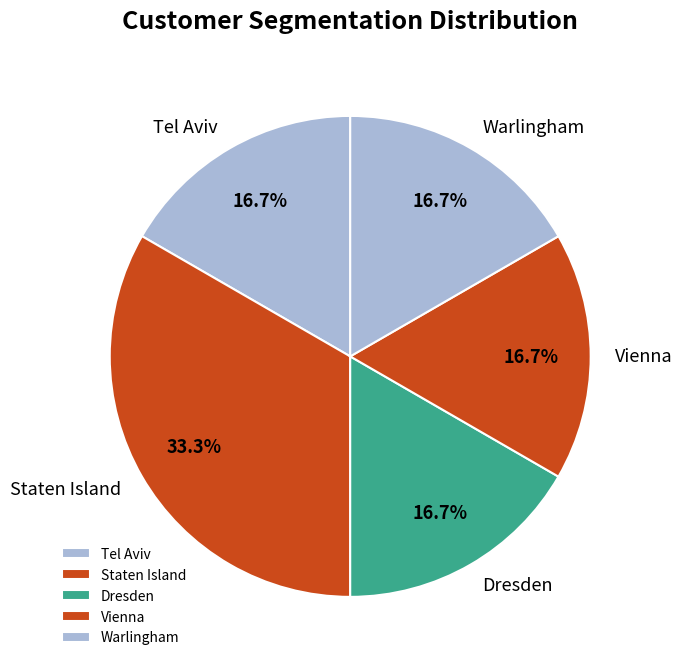

To the nearest percent, what is the difference between the largest and smallest slice percentages?

17%